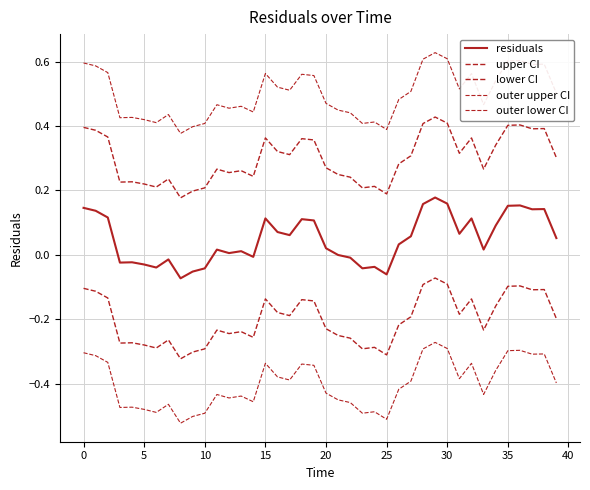

Does the chart display data point markers on the line(s)?

No